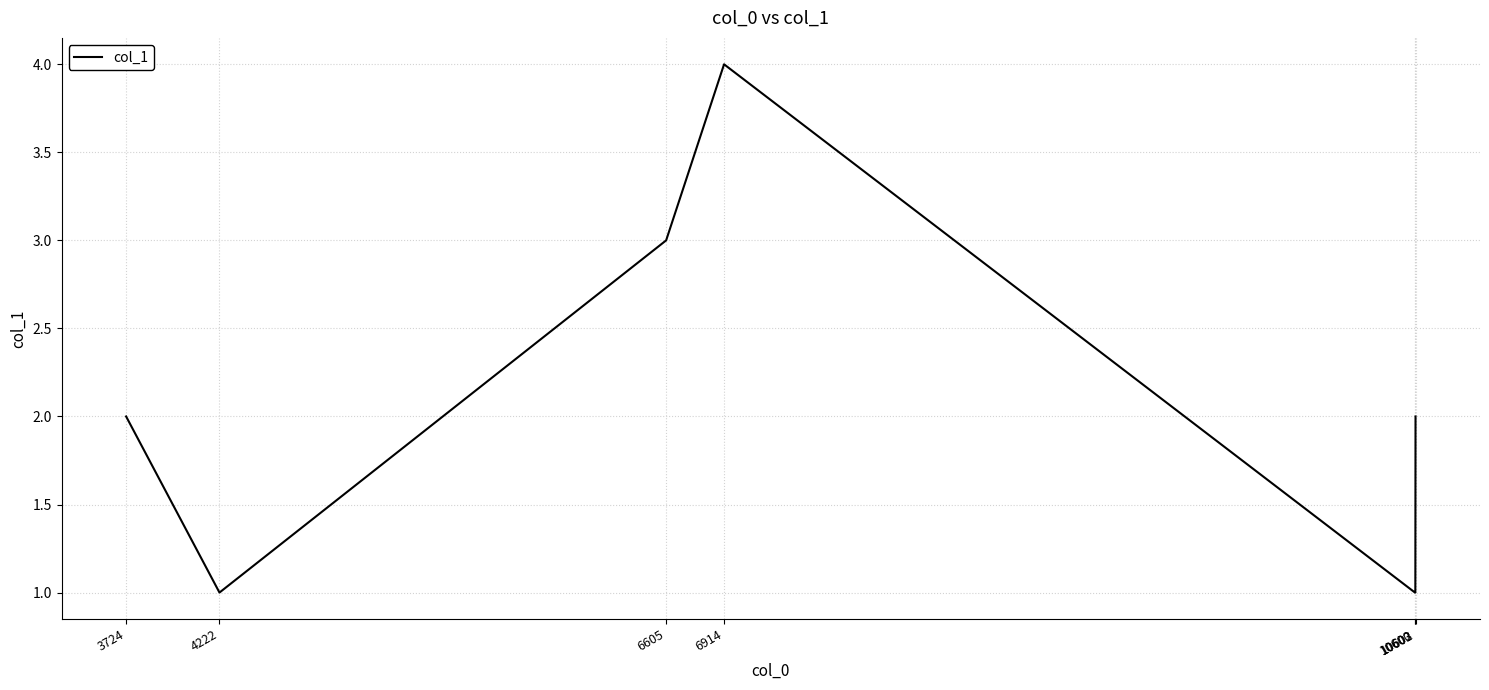

What is the difference between the maximum and second lowest values?

3